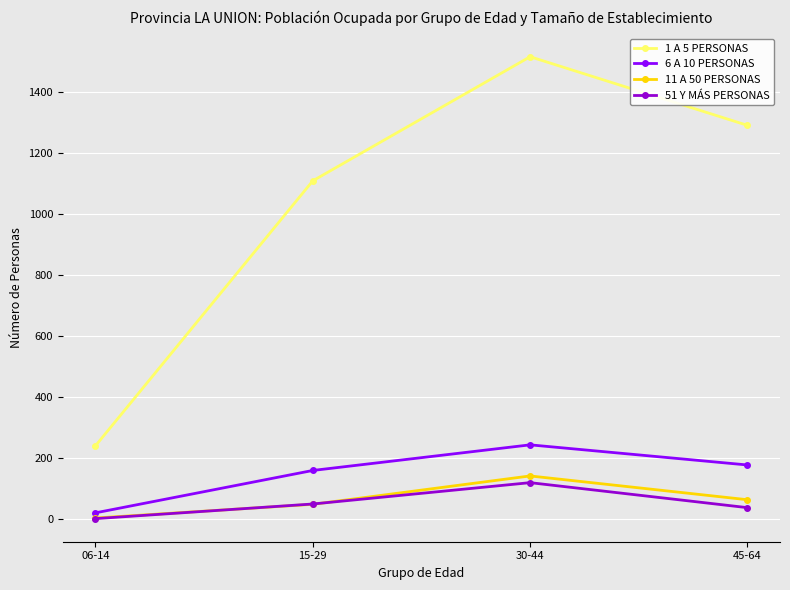

What is the label of the 1st point from the right?

45-64